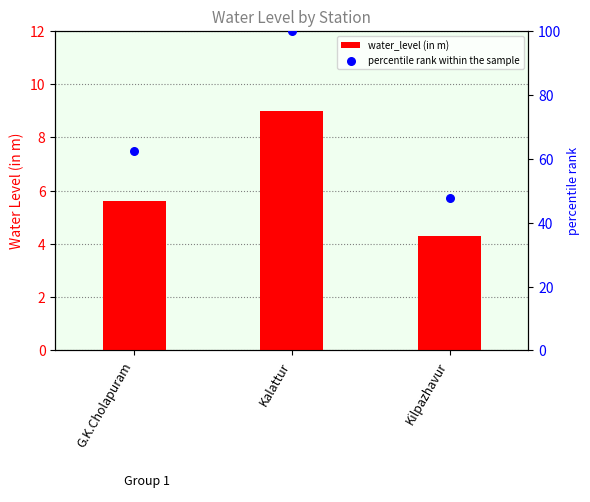

Which series reaches the minimum Y coordinate?

water_level (in m)